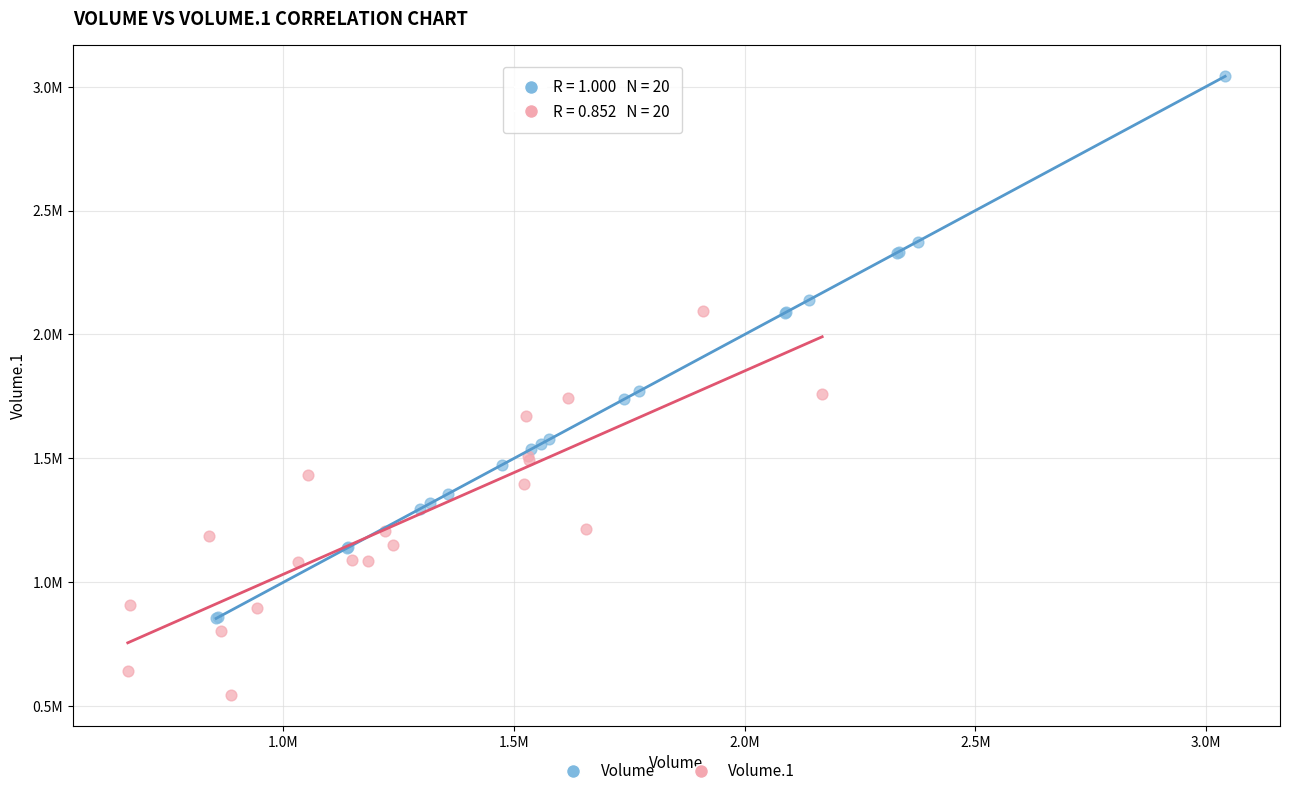

Which series contains the lowest Y value?

Volume.1